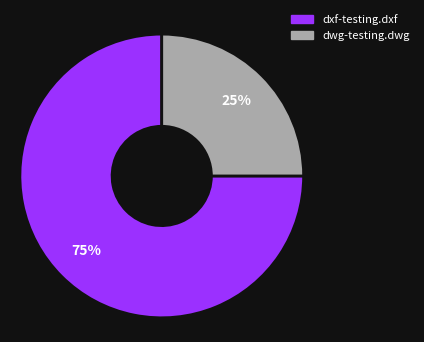

How many slices are in this pie chart?

2